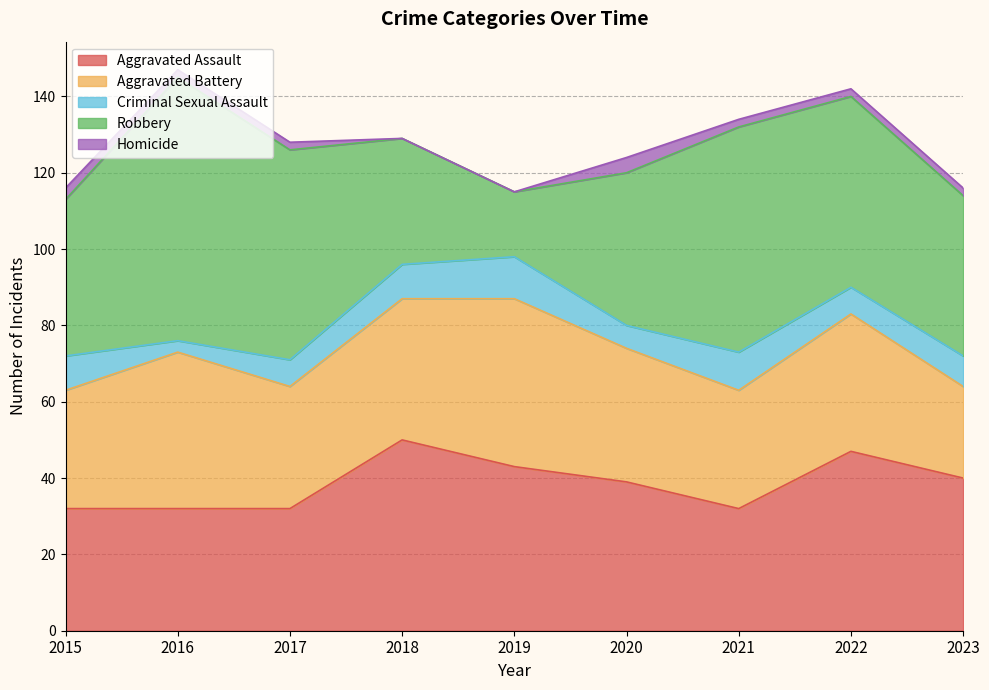

What is the difference between the maximum and minimum values in the Criminal Sexual Assault series?

8